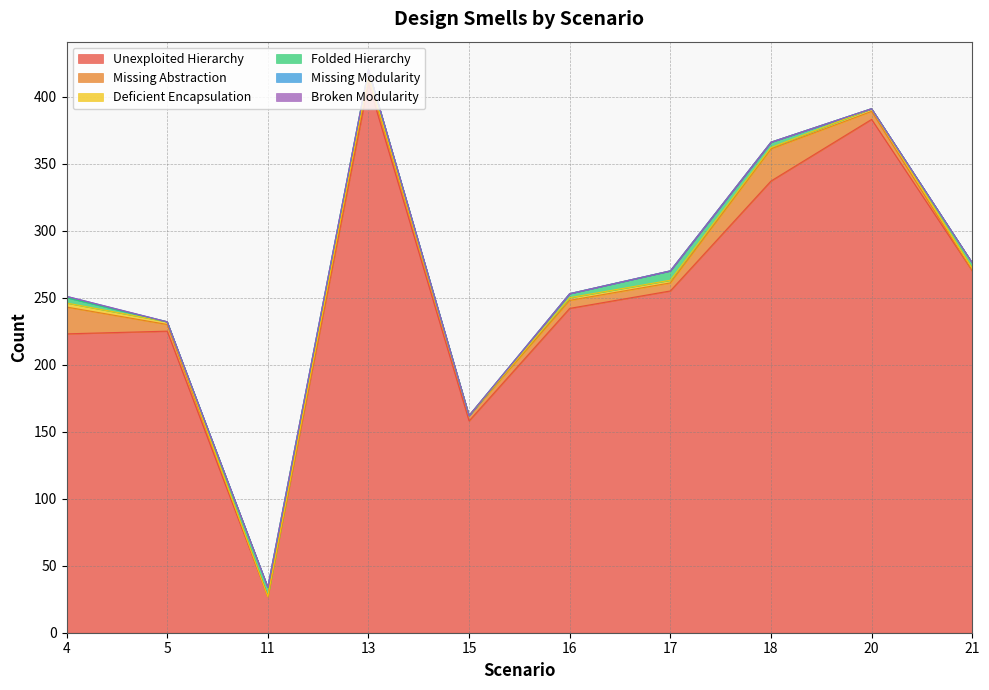

Reading right to left, list all the values displayed in this chart.

Unexploited Hierarchy: 21=270	20=383	18=337	17=255	16=242	15=158	13=410	11=27	5=225	4=223
Missing Abstraction: 21=0	20=6	18=24	17=6	16=6	15=4	13=4	11=0	5=5	4=20
Deficient Encapsulation: 21=2	20=2	18=1	17=2	16=2	15=0	13=2	11=0	5=2	4=3
Folded Hierarchy: 21=4	20=0	18=4	17=7	16=3	15=0	13=4	11=7	5=0	4=4
Missing Modularity: 21=0	20=0	18=0	17=0	16=0	15=0	13=0	11=0	5=0	4=1
Broken Modularity: 21=0	20=0	18=0	17=0	16=0	15=0	13=0	11=0	5=0	4=0